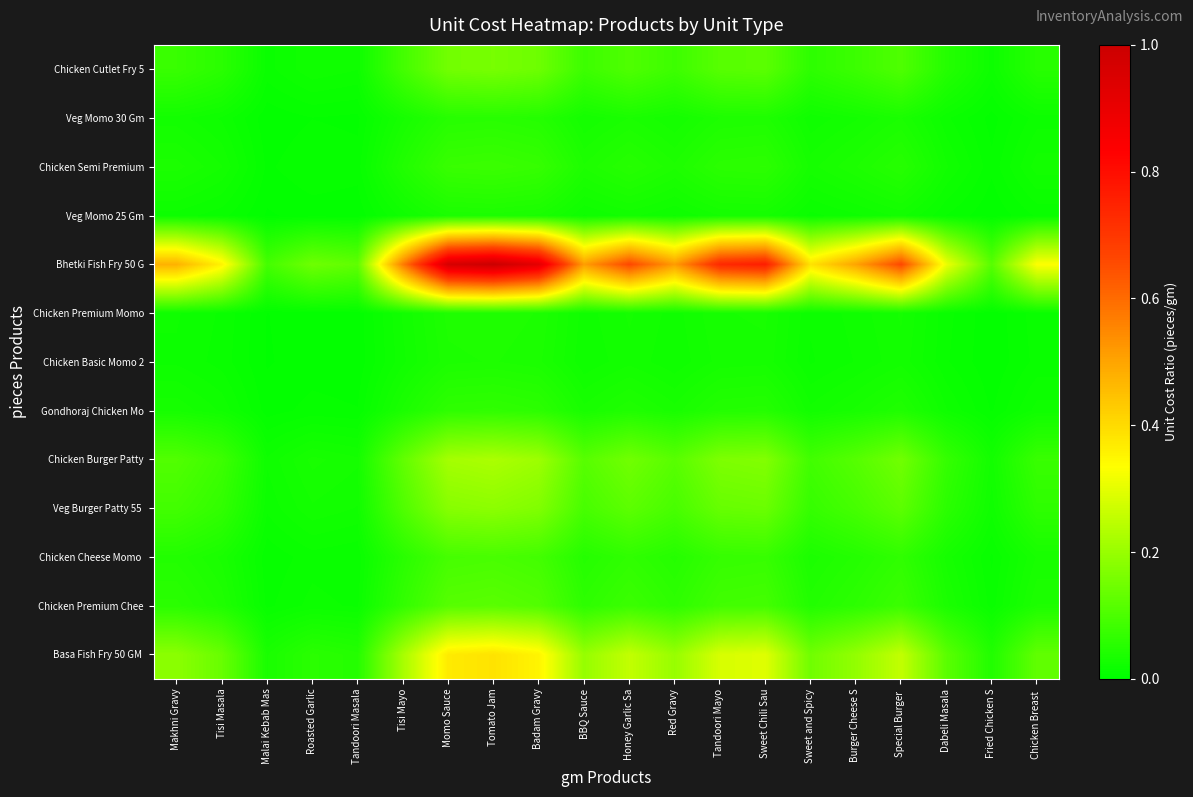

Count the number of categories in the chart.

20